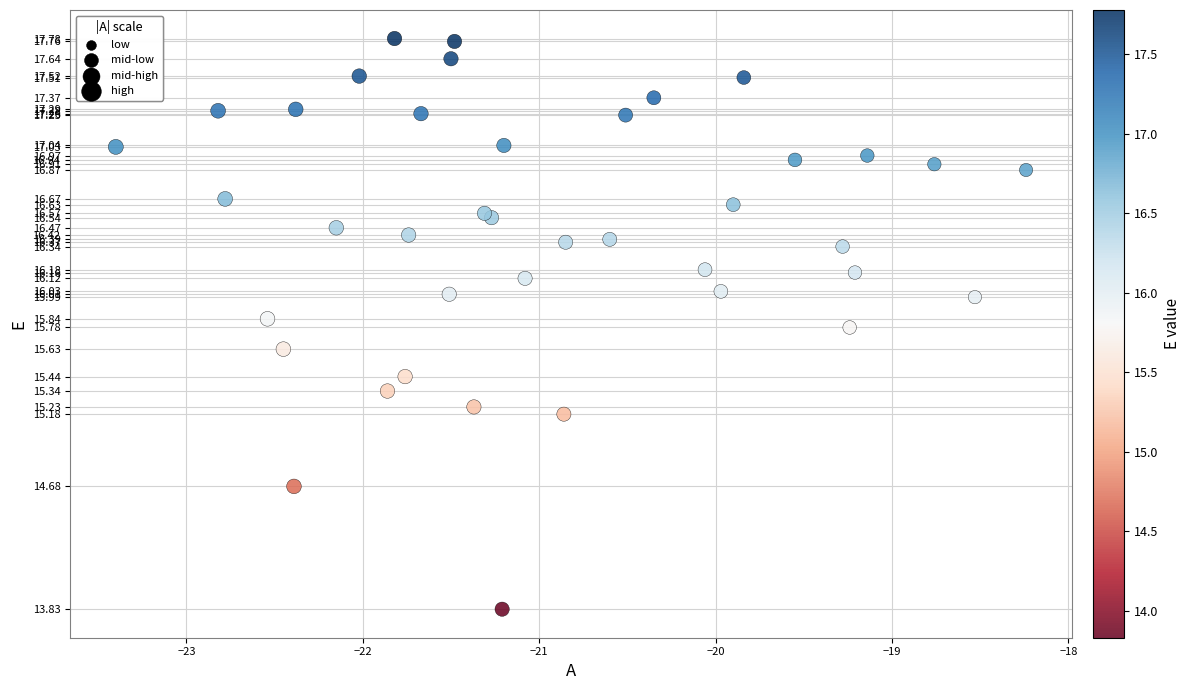

What Y value in the scatter plot is closest to 15?

15.2